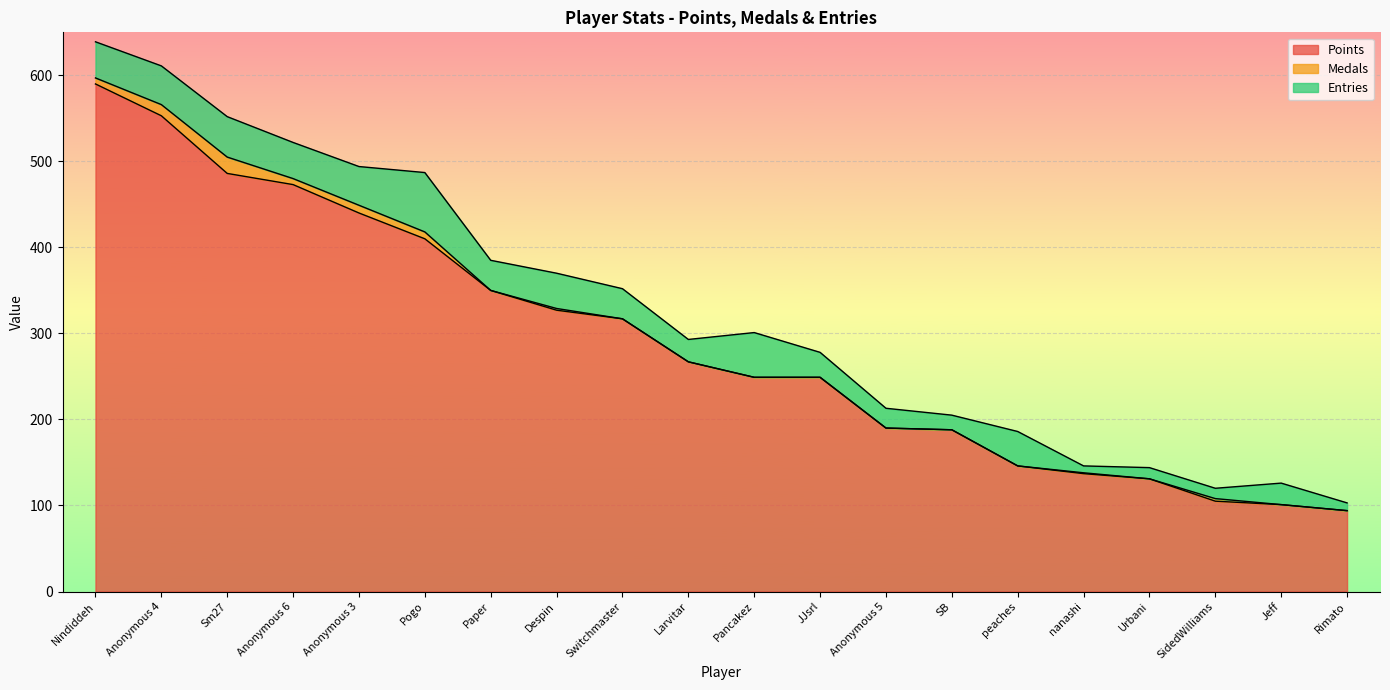

The value of Entries at Pogo is 110. True or false?

False